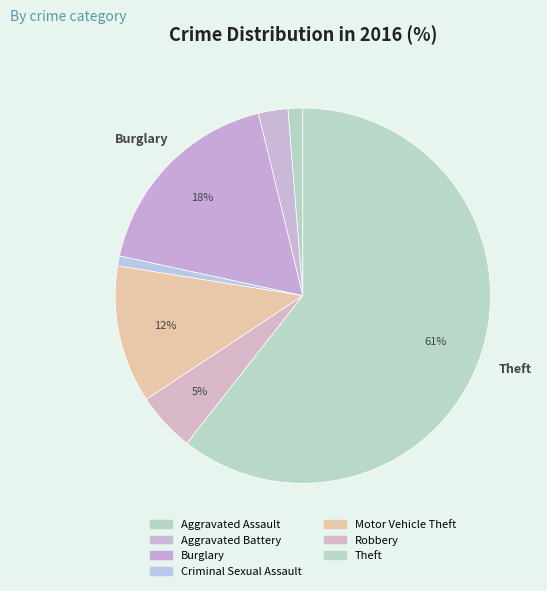

How many slices are in this pie chart?

7